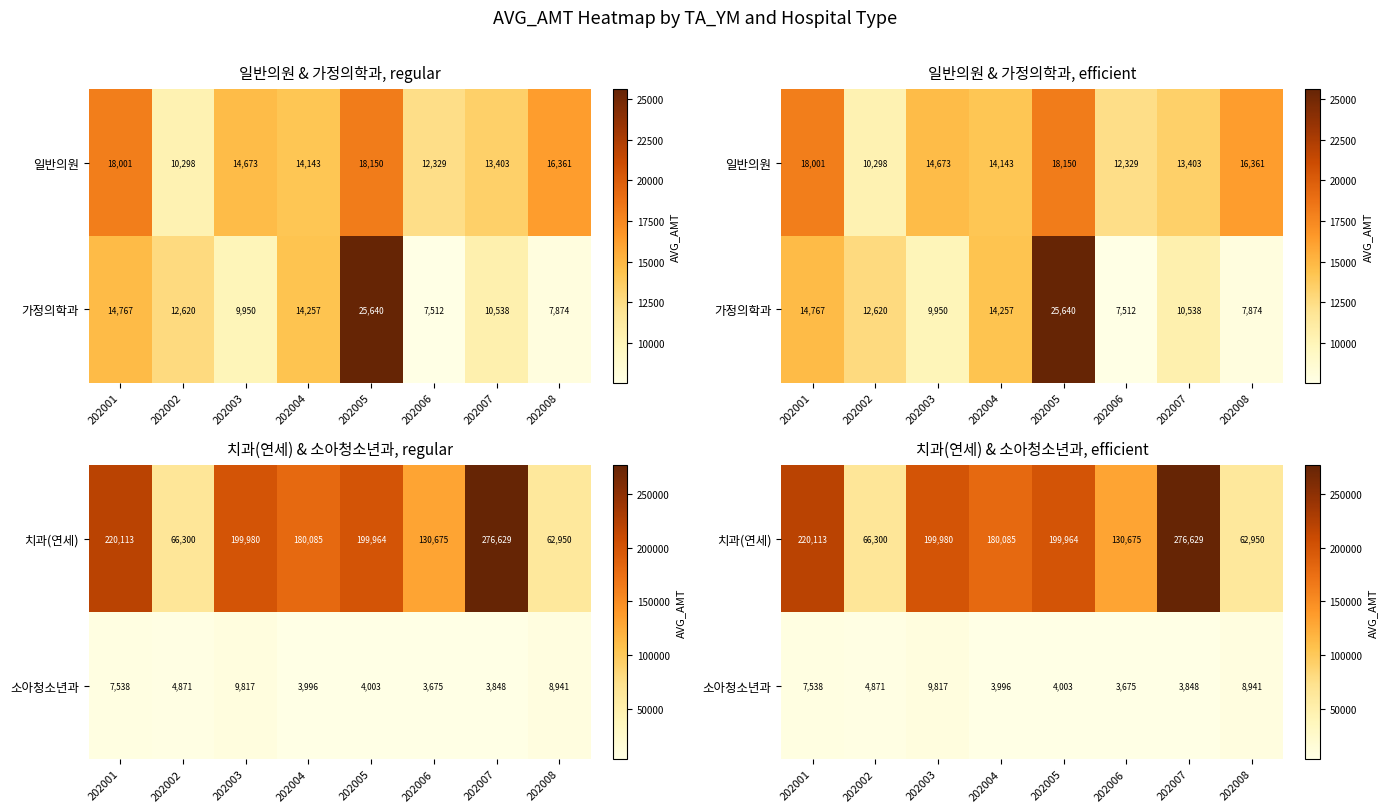

What is the lowest value of the 치과(연세) series?

62950